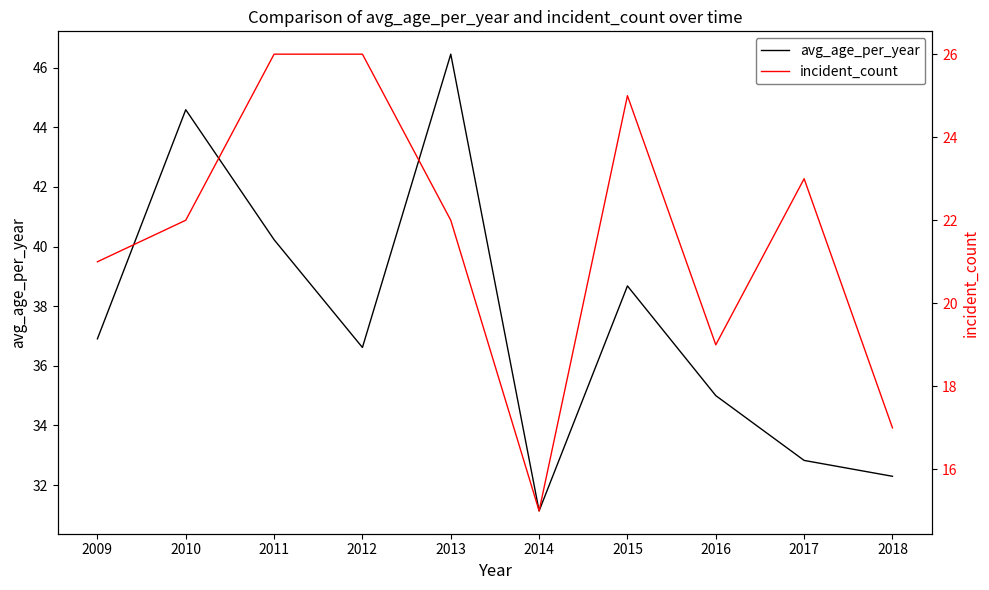

Is the value of incident_count at 2017 greater than the value of avg_age_per_year at 2014?

No